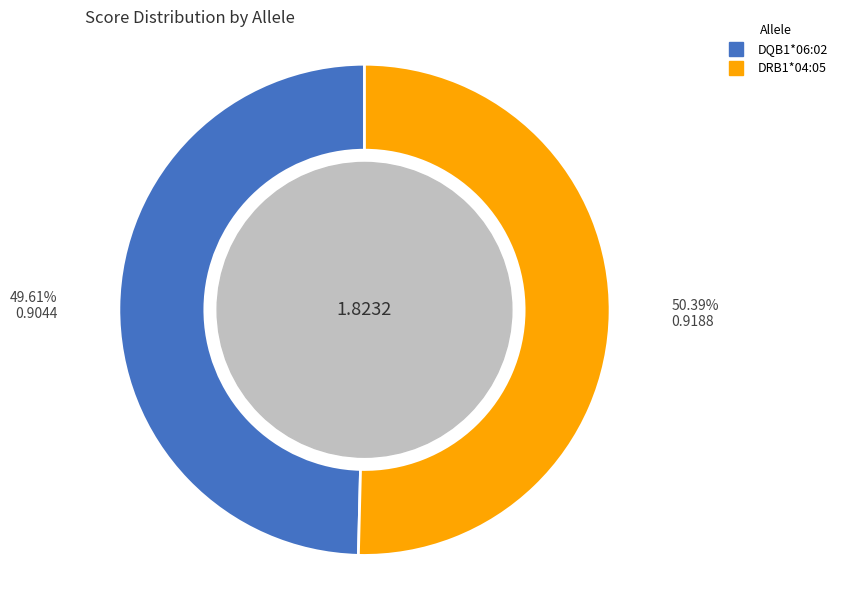

The DRB1*04:05 slice represents 59% of the pie. True or false?

False